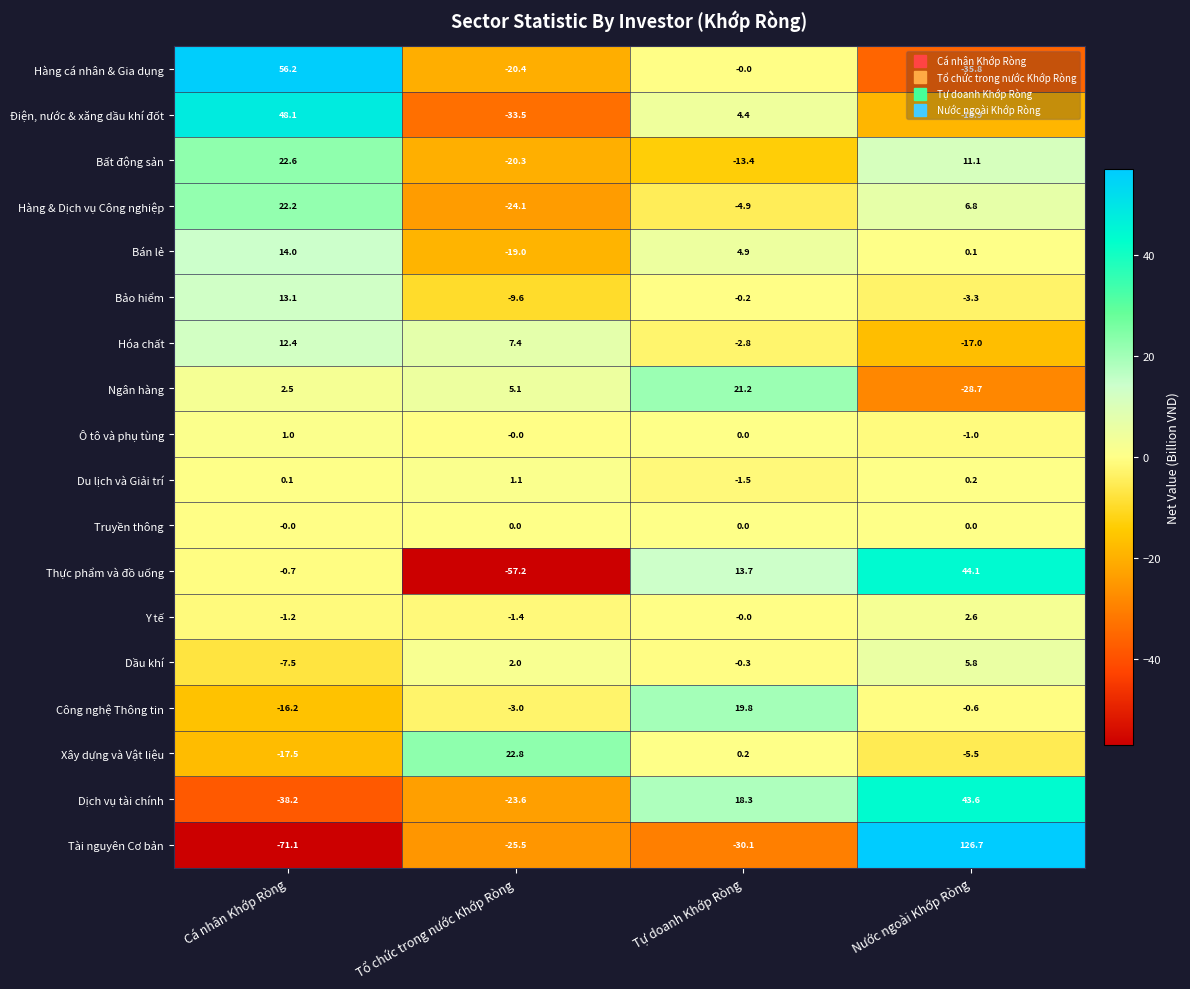

Read the Hóa chất value at Nước ngoài Khớp Ròng.

-17.0